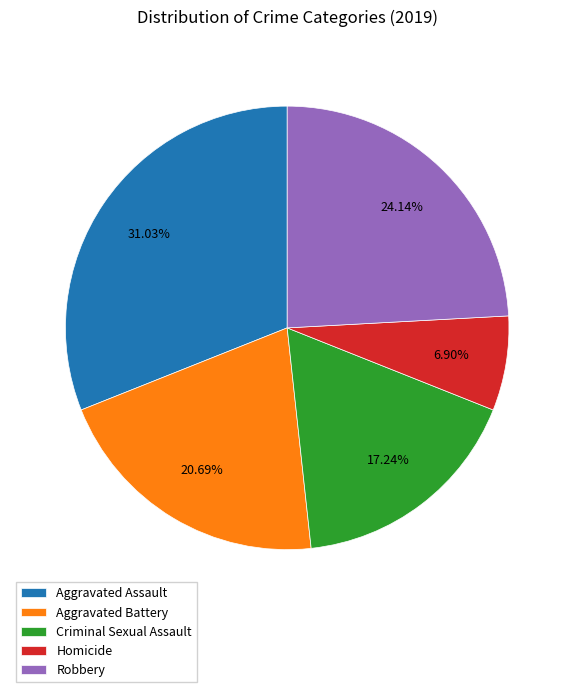

Which category has the biggest portion of the pie?

Aggravated Assault